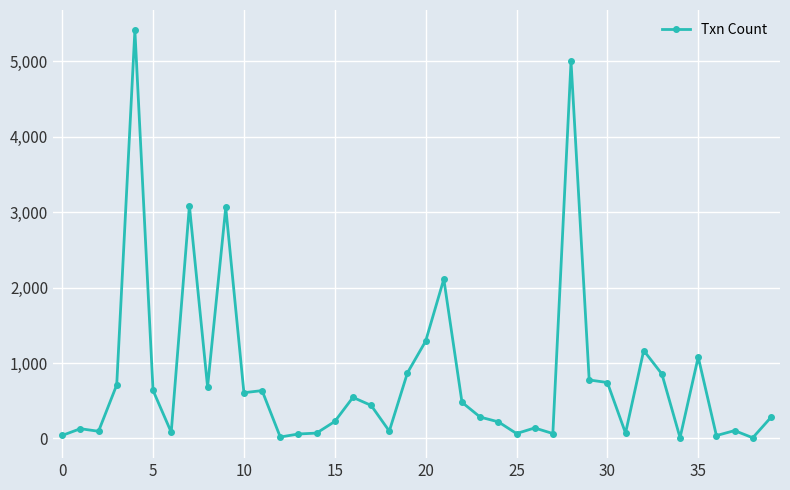

What is the difference between the second highest and second lowest values?

4985